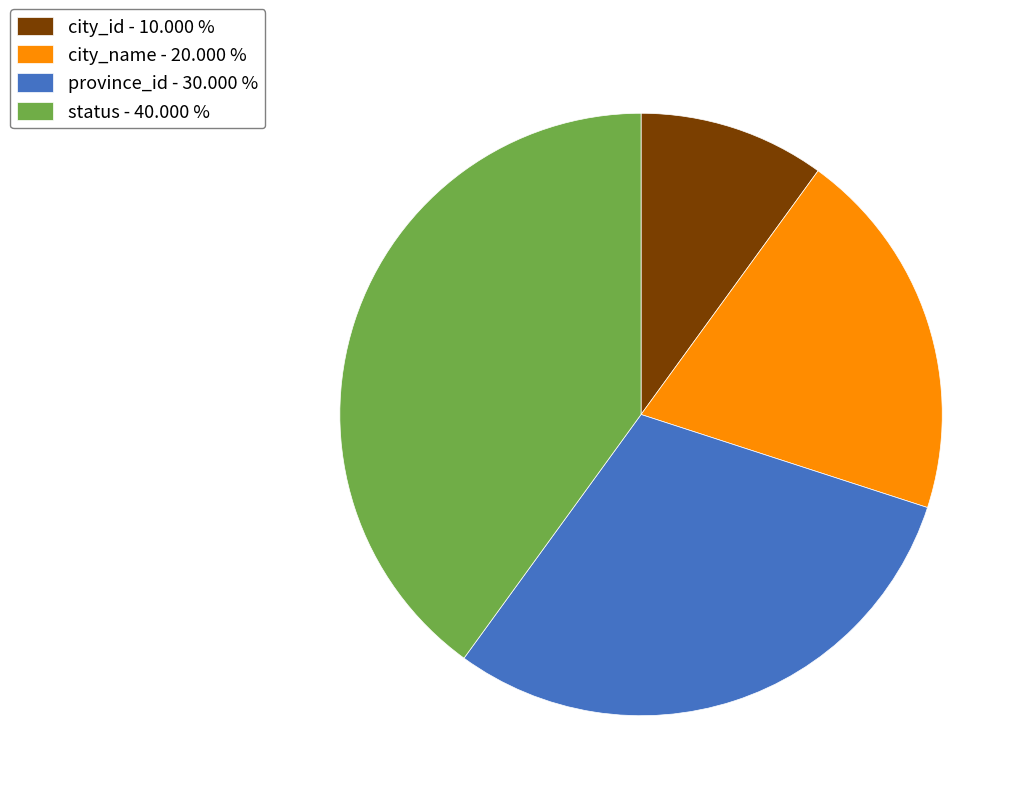

True or false: city_name accounts for 20% of the total.

True